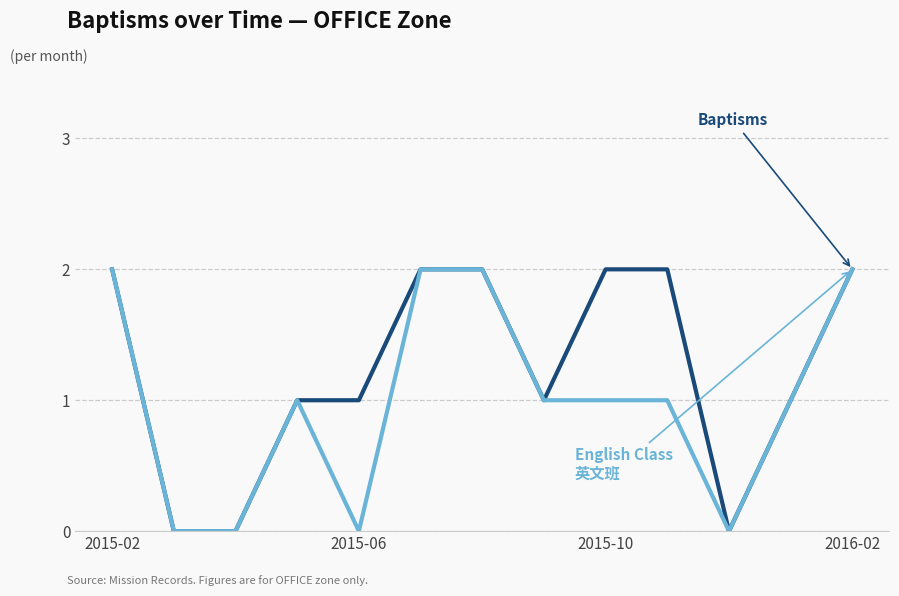

Is this an area chart (filled region under the line)?

No